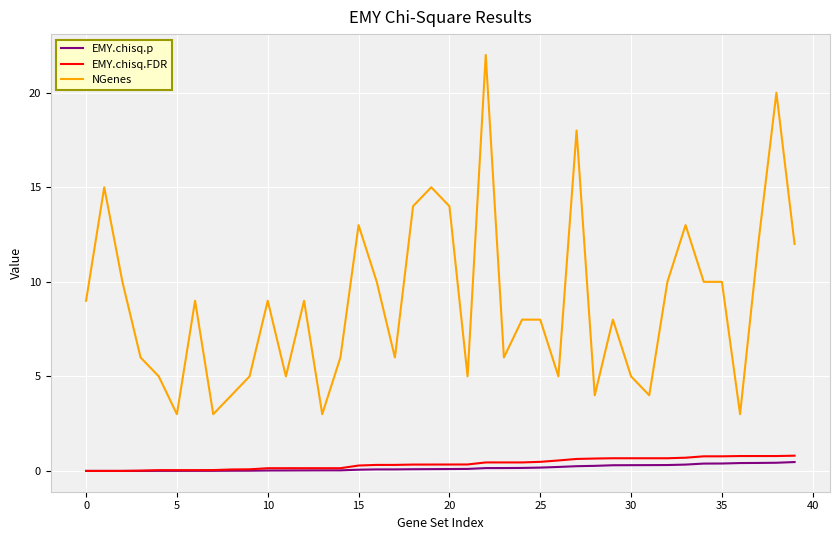

Which series has the widest spread of values?

NGenes